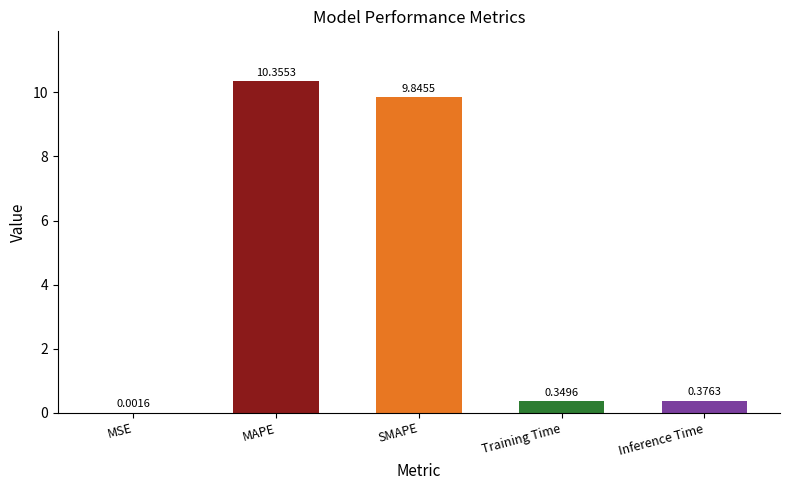

What is the sum of all values?

20.9